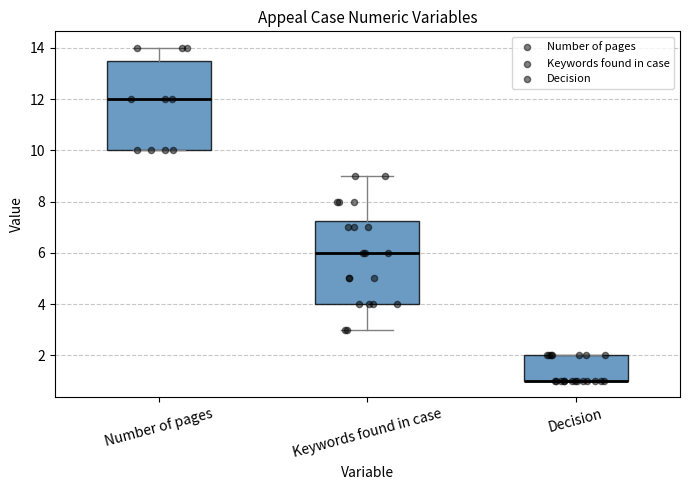

Reading left to right, transcribe this box plot: for each box, give where its median line is, the range the box spans, and where its two whiskers end, as read against the y-axis. The values are not printed on the chart, so give them approximately, as read against the axis.

Number of pages: median 12.0, box 10.0 to 13.6, whiskers 10.0 to 14.0
Keywords found in case: median 6.0, box 4.0 to 7.2, whiskers 3.0 to 9.0
Decision: median 1.0 (drawn on the box's lower edge), box 1.0 to 2.0, whiskers 1.0 to 2.0